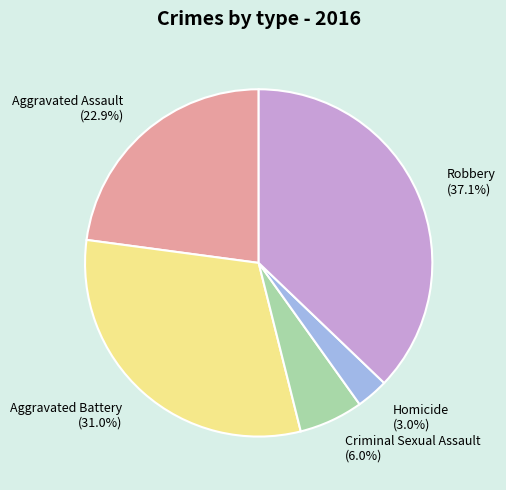

What percentage is the Homicide slice, to the nearest percent?

3%